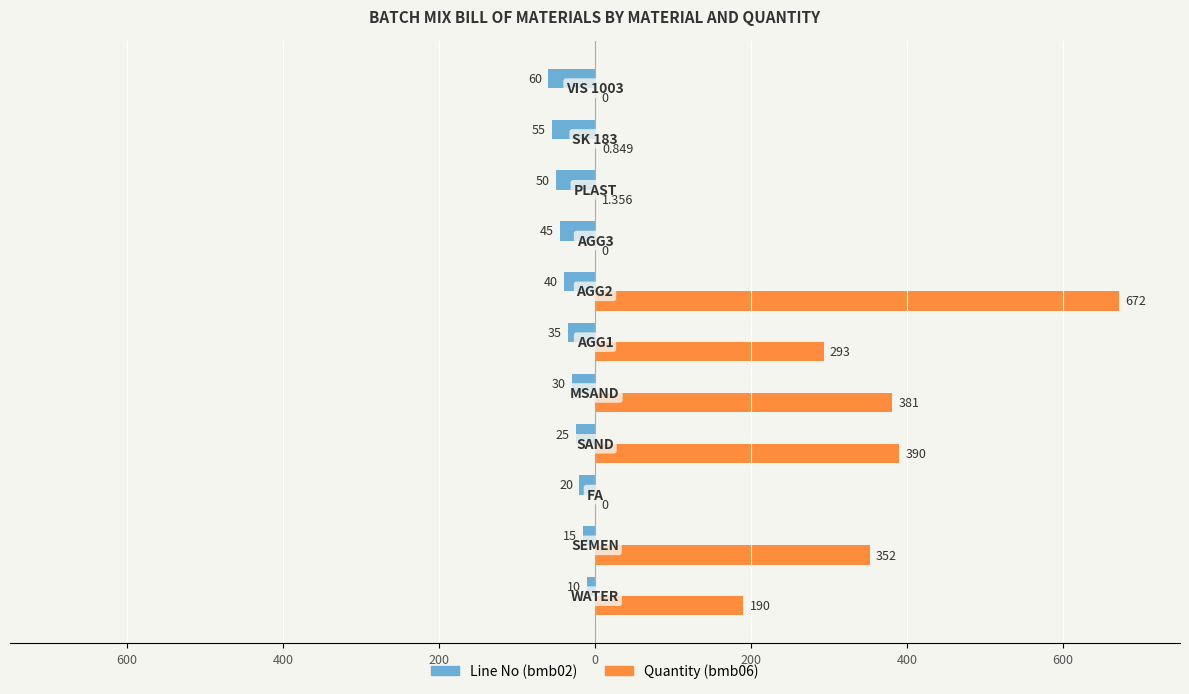

What is the sum of all Line No (bmb02) values?

-385.0